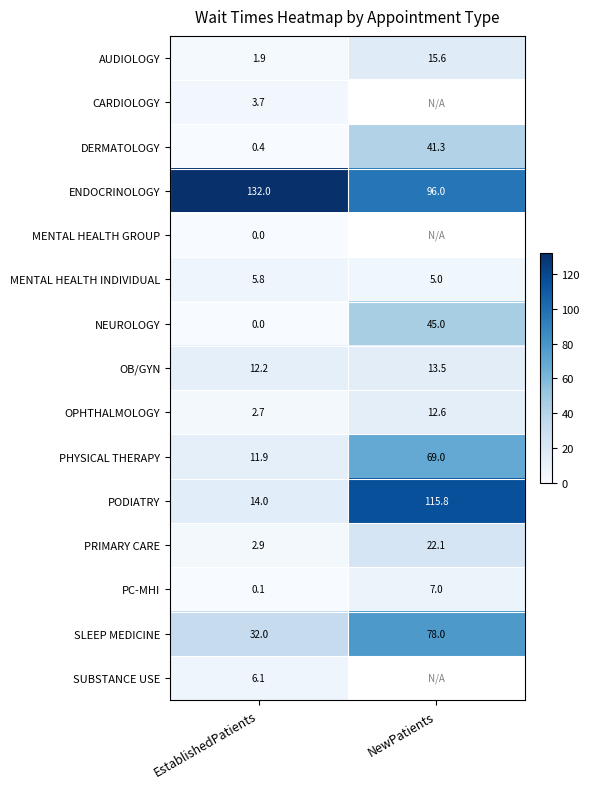

List the labels in order of SLEEP MEDICINE value, smallest first.

EstablishedPatients, NewPatients